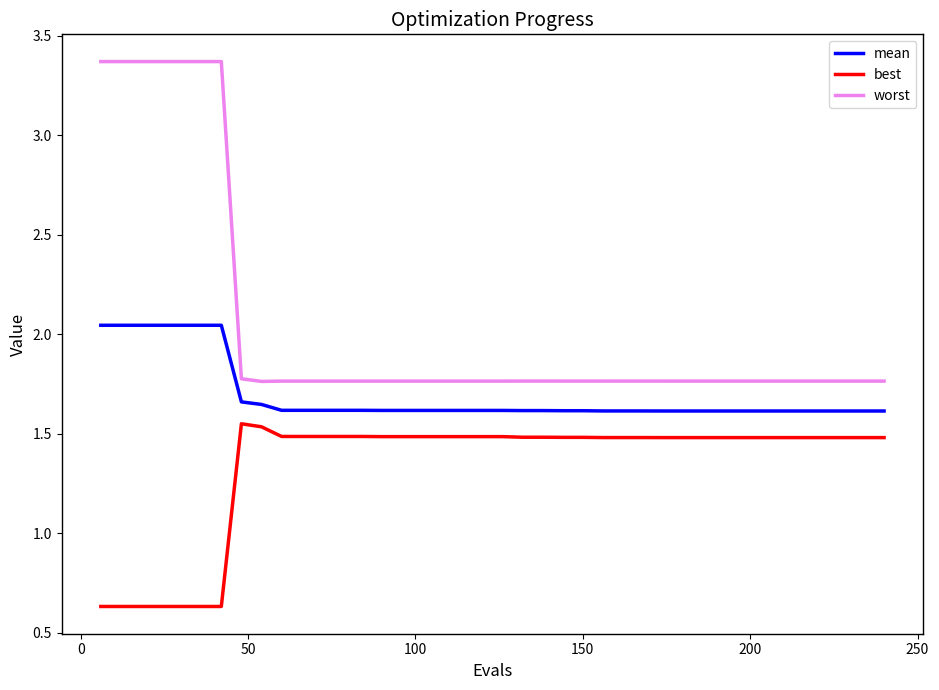

List the series in order of their peak value, highest first.

worst, mean, best